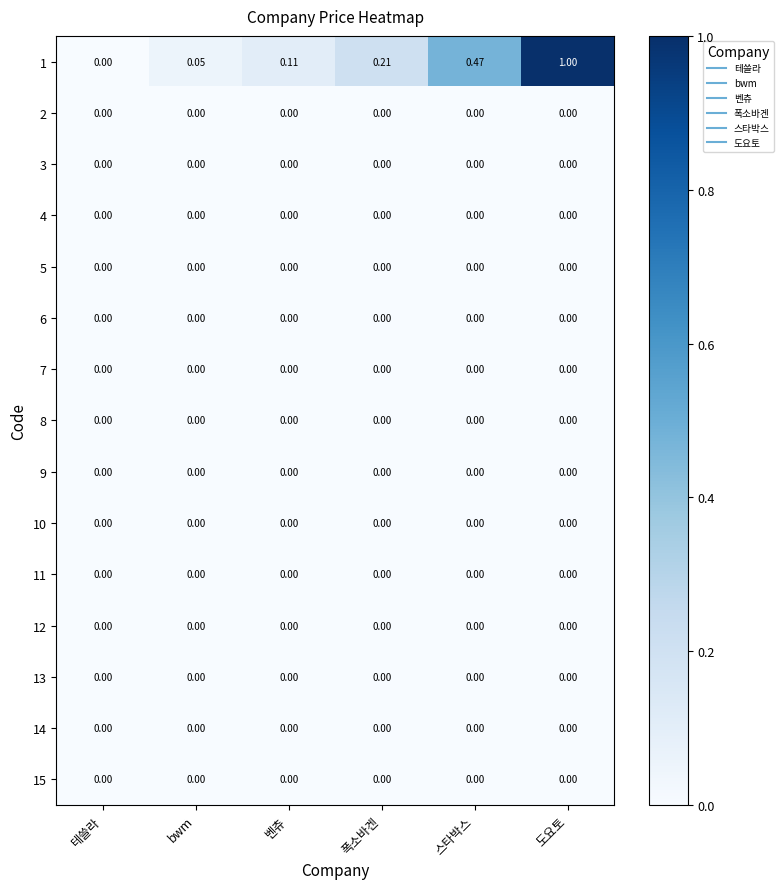

Which series changed the most between 스타박스 and 도요토?

1